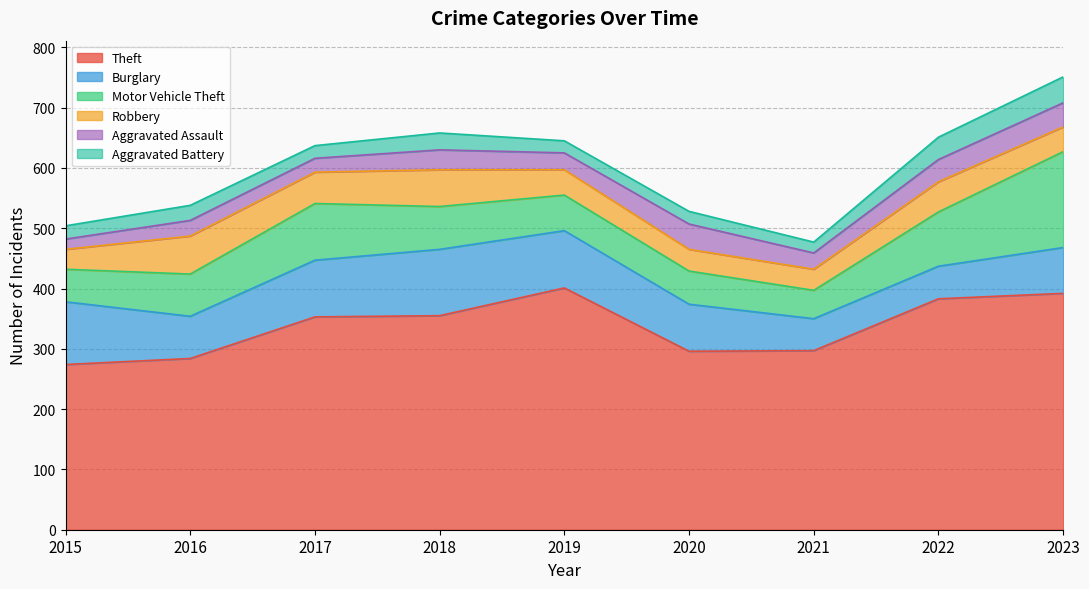

Which series changed the most between 2015 and 2023?

Theft